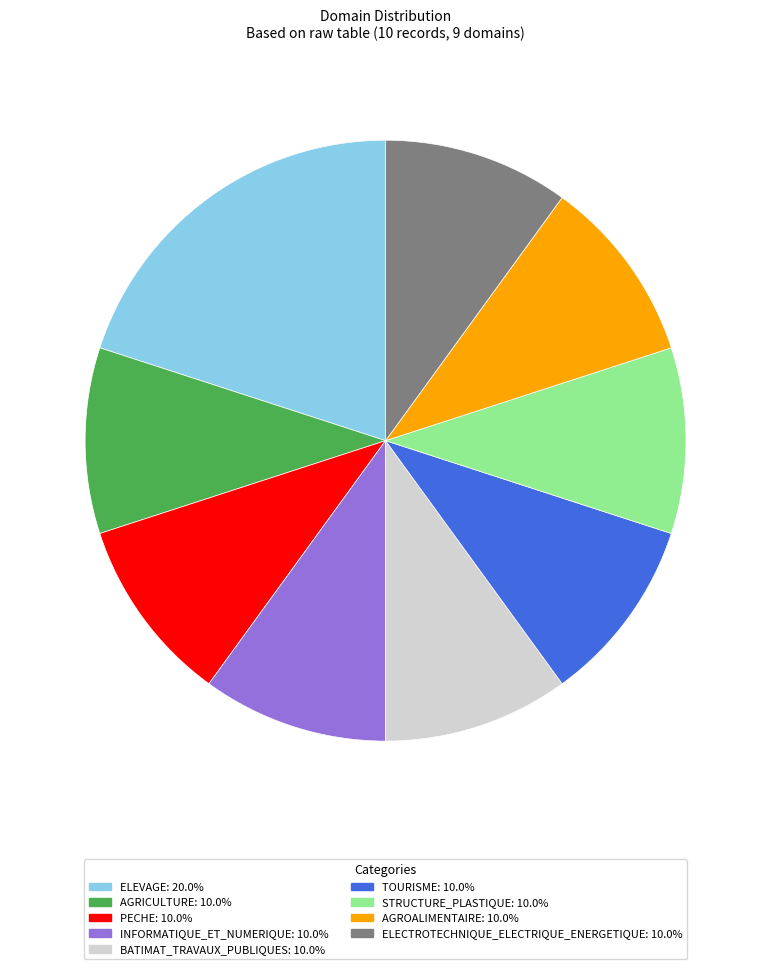

Is PECHE the majority of the pie?

No